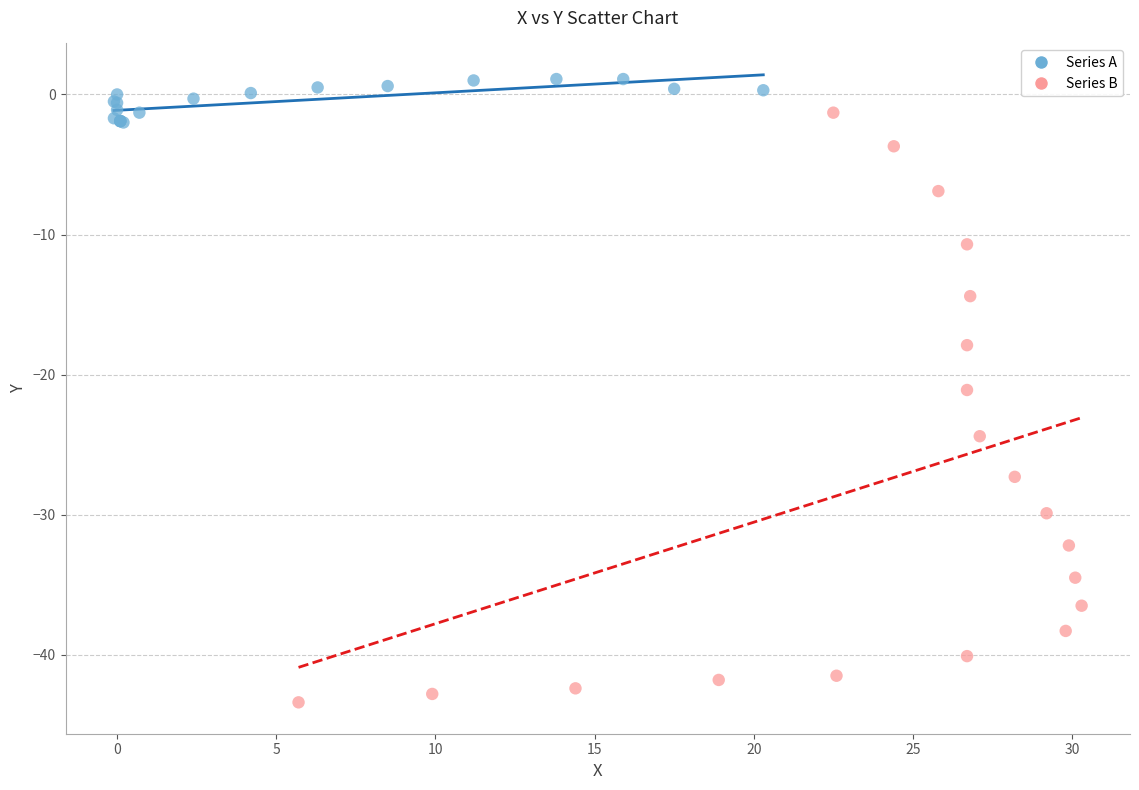

Which series has the widest spread of Y values?

Series B